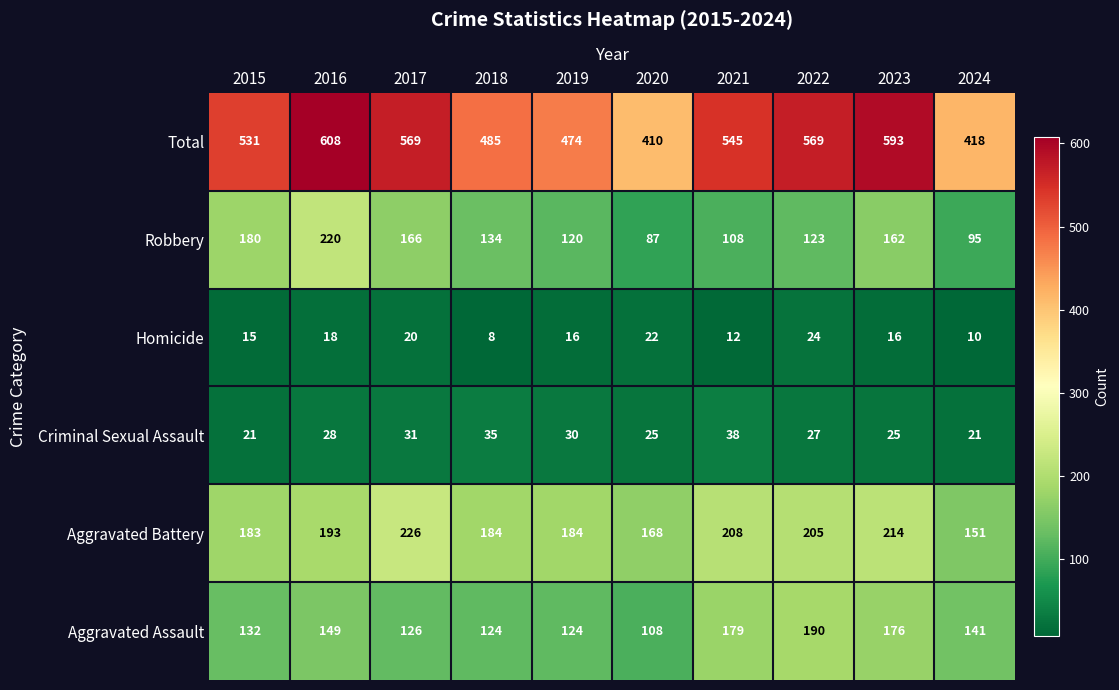

What is the total value across all series at 2023?

1186